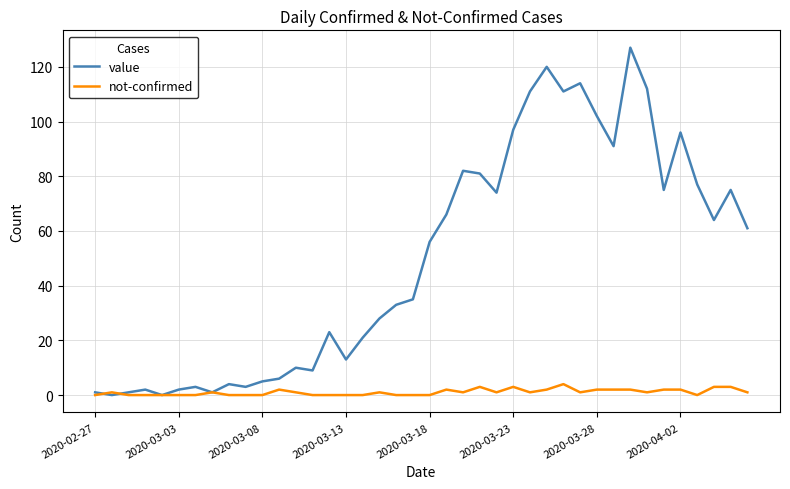

List the series in order of their peak value, highest first.

value, not-confirmed